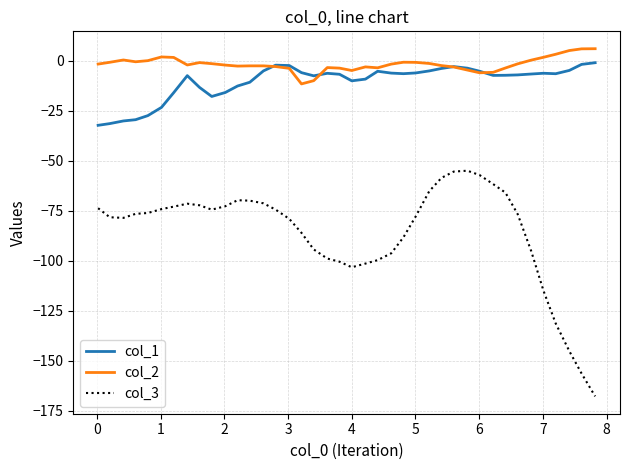

What is the highest value of the col_2 series?

6.0